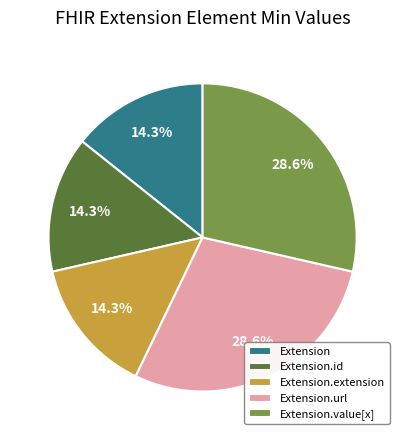

How many segments does this pie chart have?

5